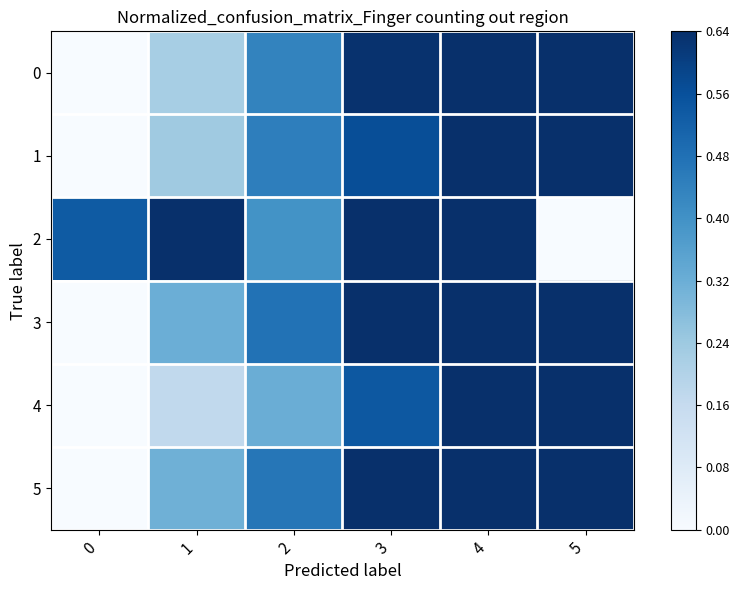

Which series has the largest total across all categories?

2